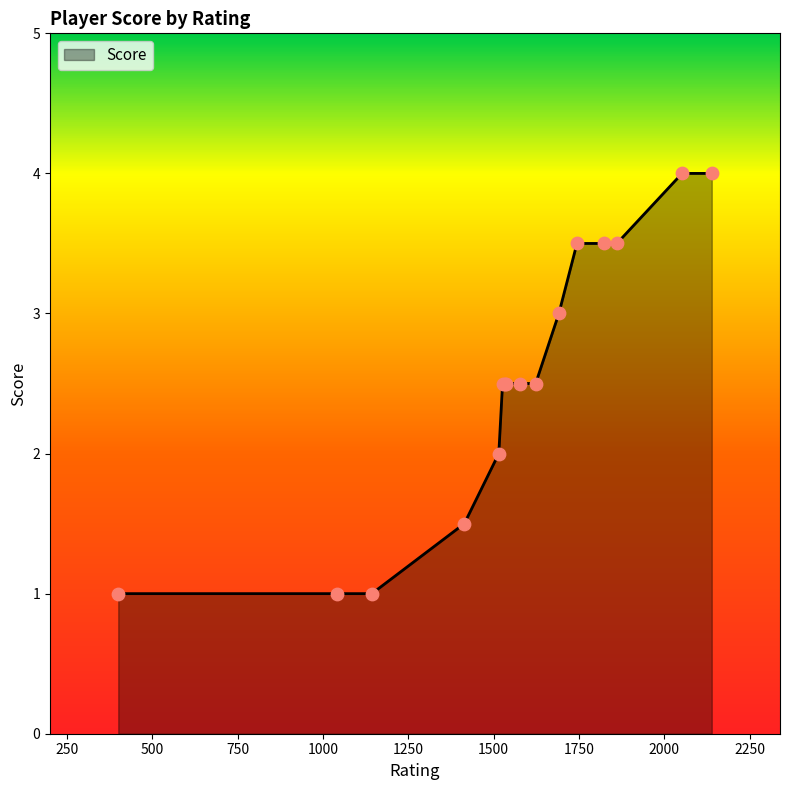

What is the smallest value displayed?

1.0